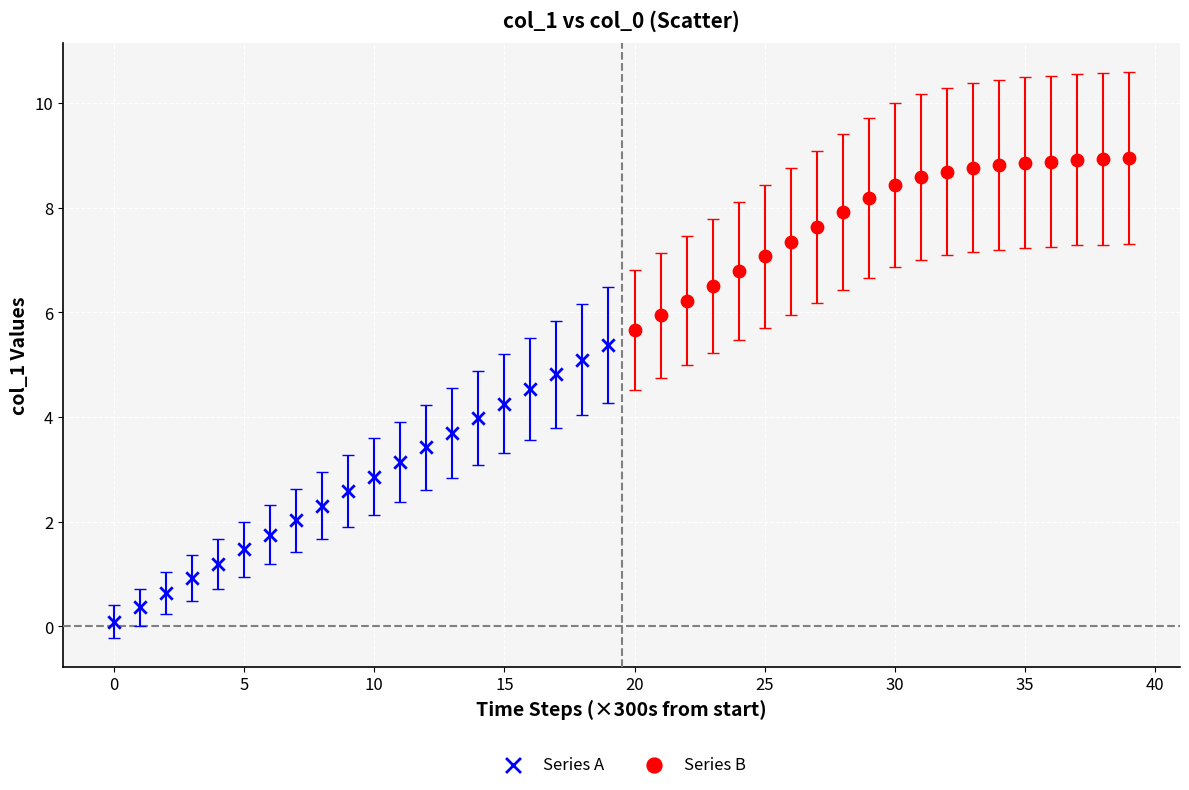

Which series has the largest Y range (max minus min)?

Series A